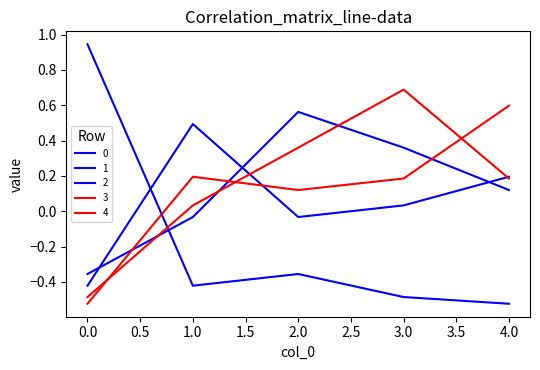

Does the chart have visible grid lines?

No